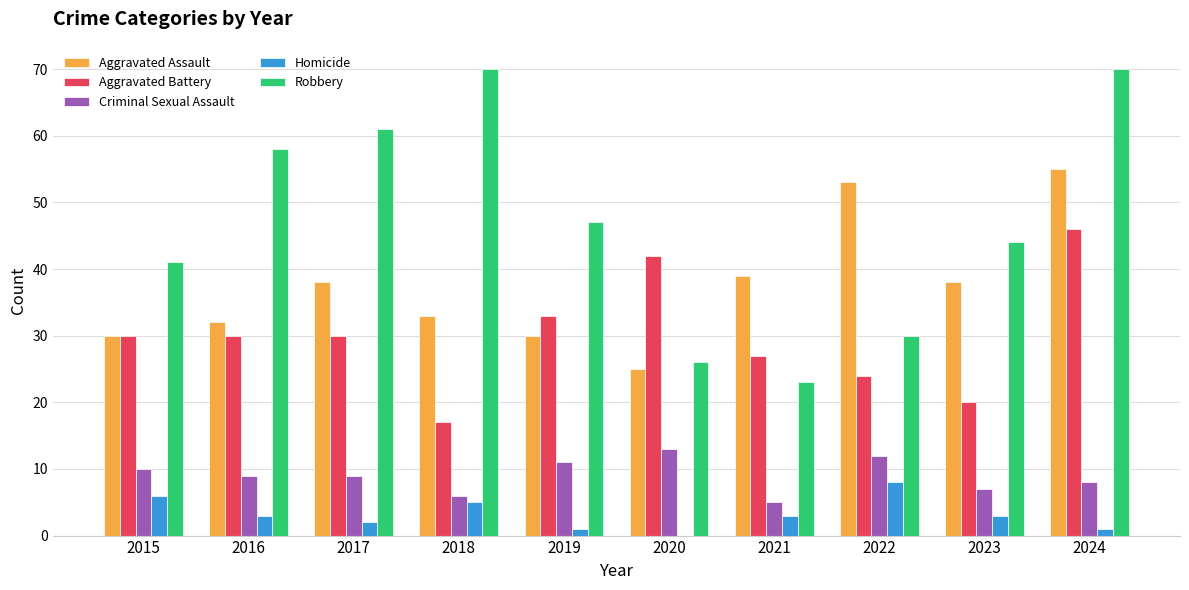

Between 2021 and 2023, which series saw the biggest shift?

Robbery